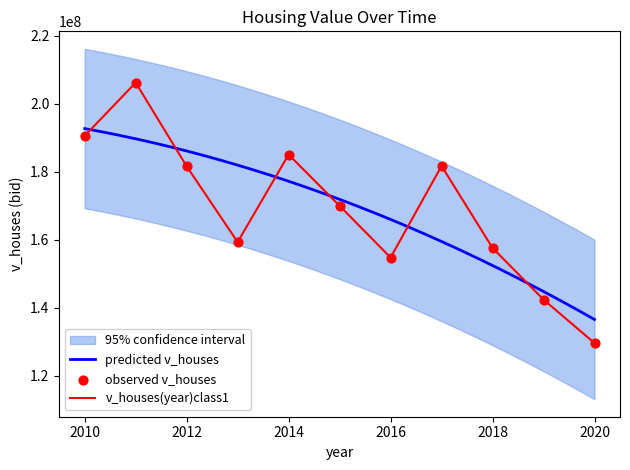

What is the change in value from 2010 to 2011?

+15660000